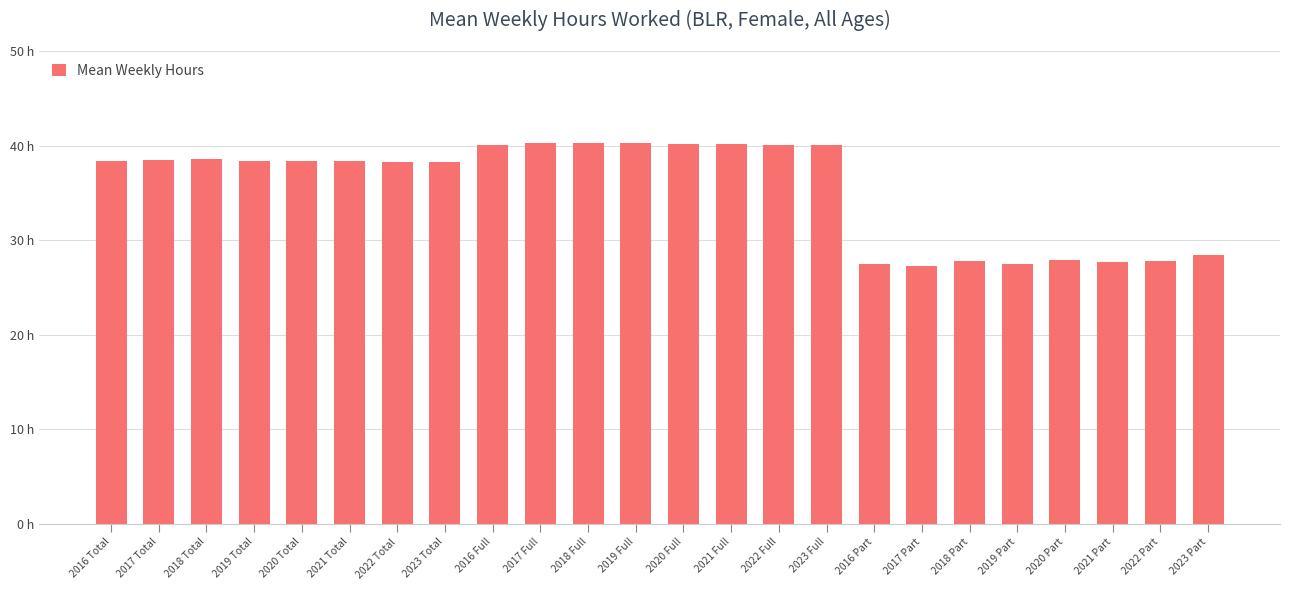

What is the value of the 21st bar from the left?

27.9